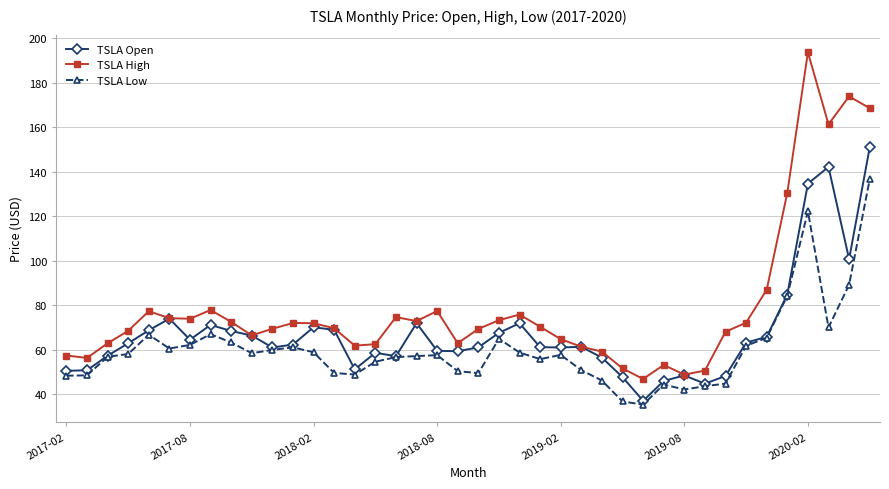

True or false: TSLA Low and TSLA High intersect in this chart.

False